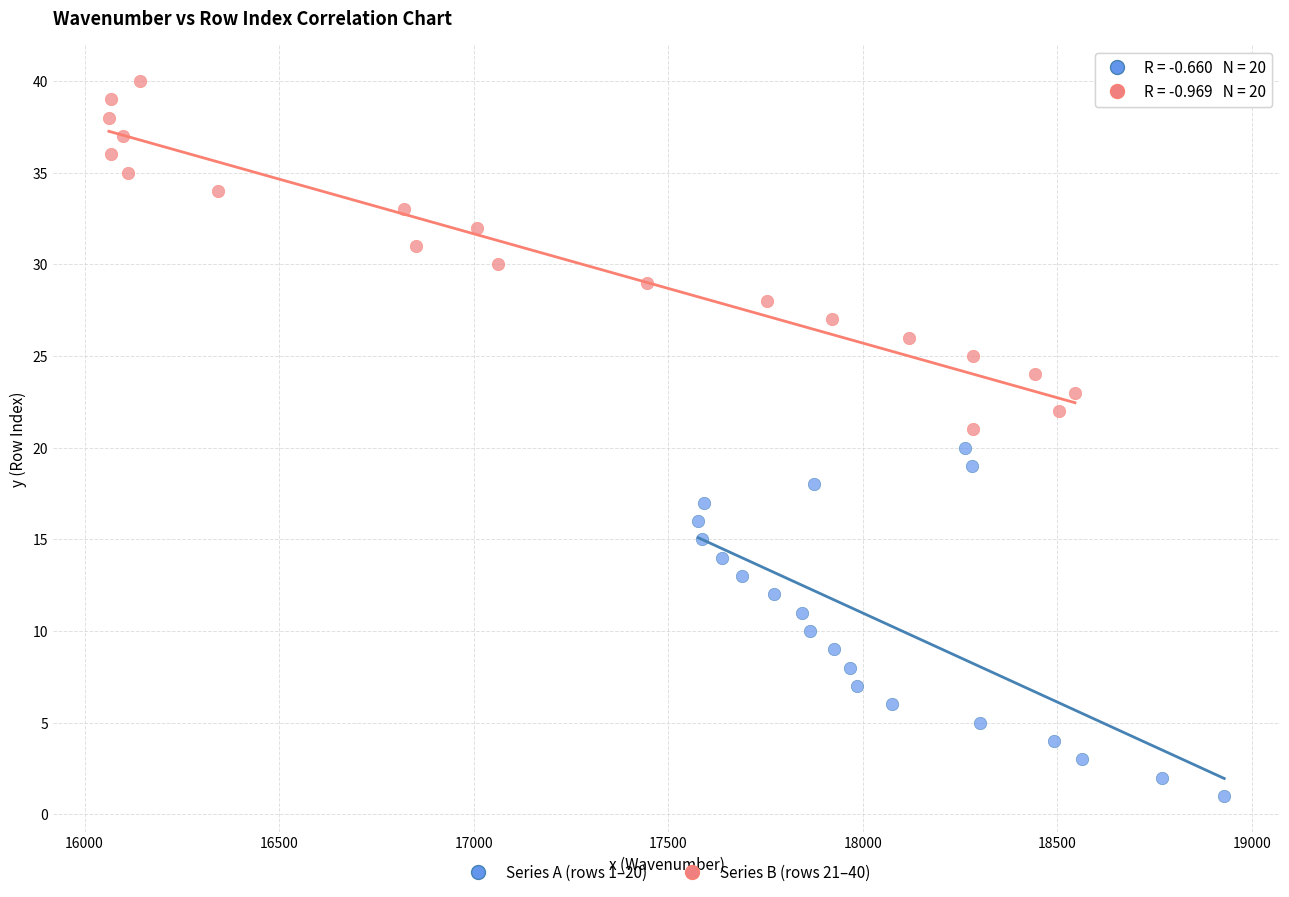

Which series contains the lowest Y value?

Series A (rows 1–20)